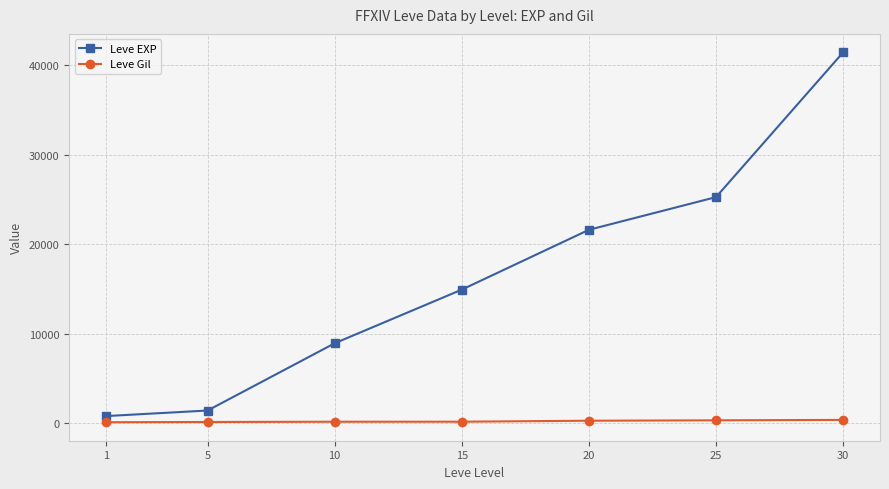

The value of Leve EXP at 25 is 38757. True or false?

False